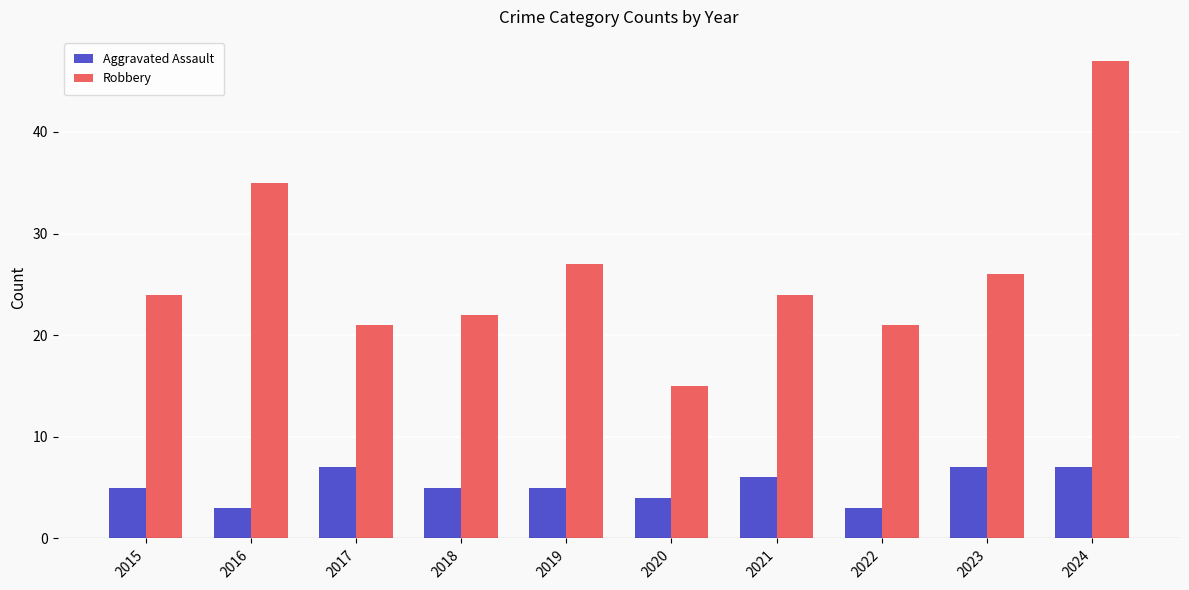

What is the maximum value for Robbery?

47